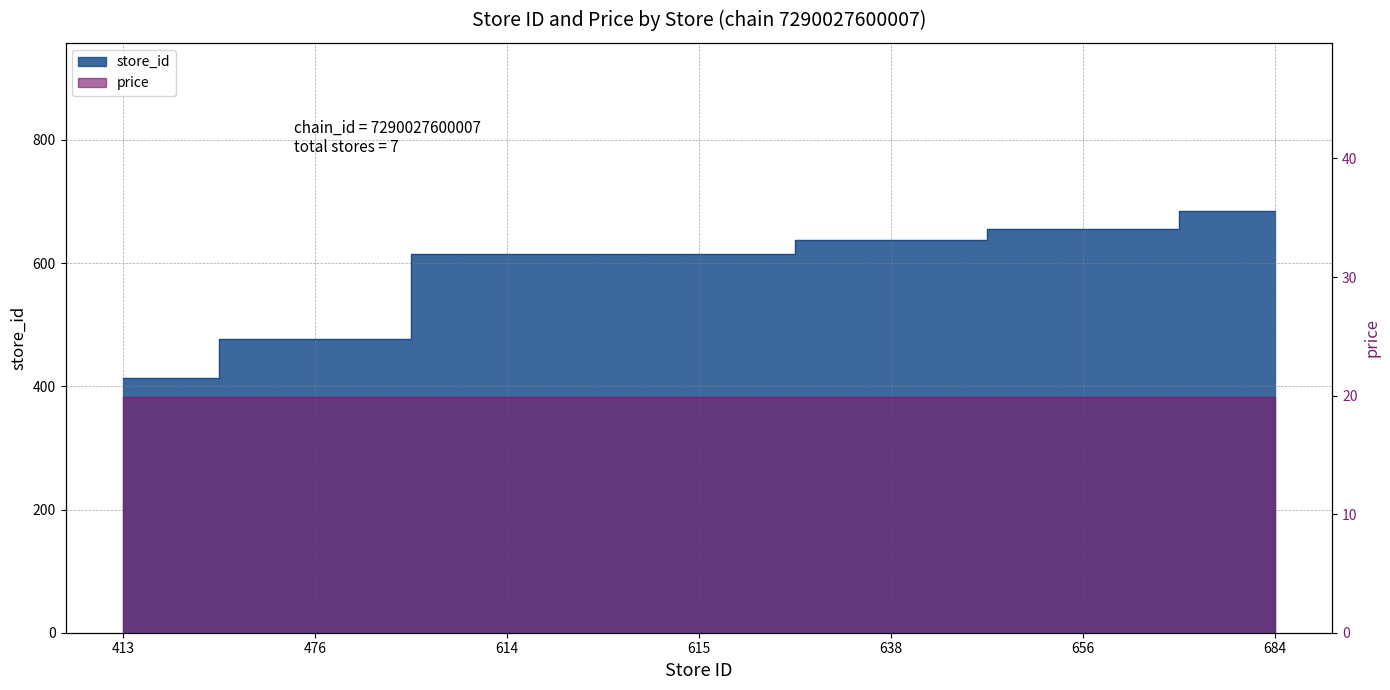

Which has a higher value, 638 or 684?

684